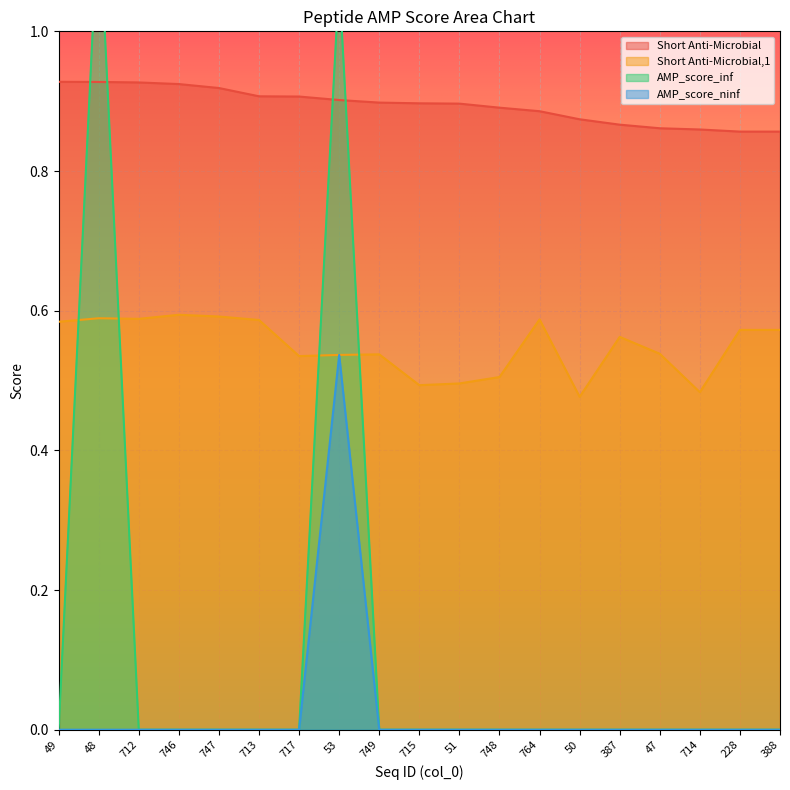

Does the chart display data point markers on the line(s)?

No